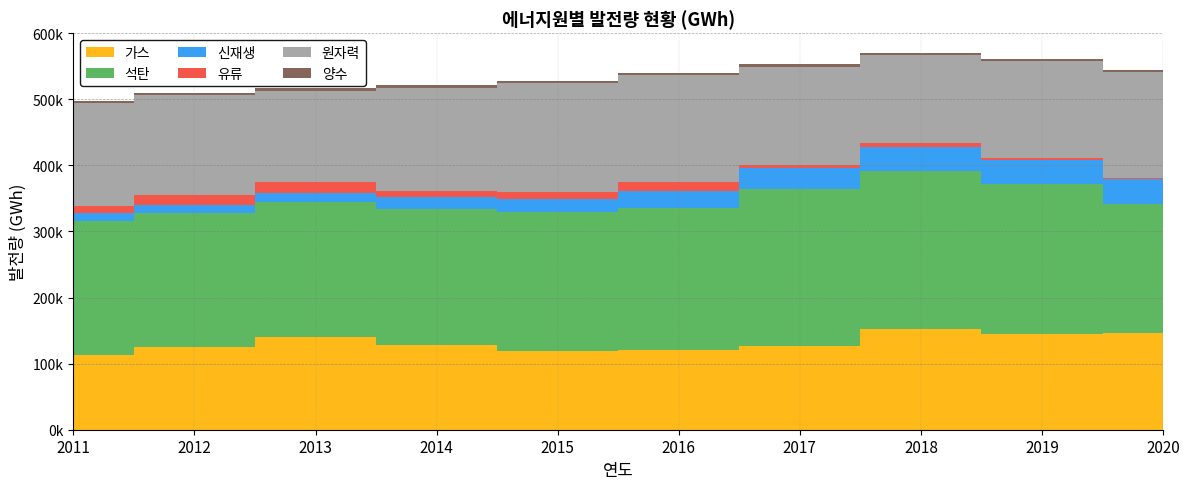

Reading left to right, transcribe all the data shown in this chart.

가스: 2011=112646	2012=125285	2013=139783	2014=127472	2015=118695	2016=121018	2017=126039	2018=152924	2019=144355	2020=145911
석탄: 2011=202856	2012=202191	2013=204196	2014=207214	2015=211393	2016=213803	2017=238799	2018=238967	2019=227384	2020=196333
신재생: 2011=12190	2012=12587	2013=14449	2014=17447	2015=19464	2016=25836	2017=30817	2018=35598	2019=36392	2020=36527
유류: 2011=11245	2012=15501	2013=15832	2014=8364	2015=10127	2016=14001	2017=5263	2018=5740	2019=3292	2020=2255
원자력: 2011=154723	2012=150327	2013=138784	2014=156407	2015=164762	2016=161995	2017=148427	2018=133505	2019=145910	2020=160184
양수: 2011=3233	2012=3683	2013=4105	2014=5068	2015=3650	2016=3787	2017=4186	2018=3911	2019=3458	2020=3271